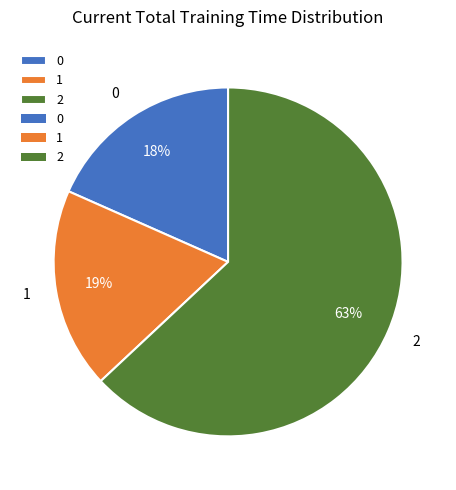

Which slice represents more than half of the pie?

2